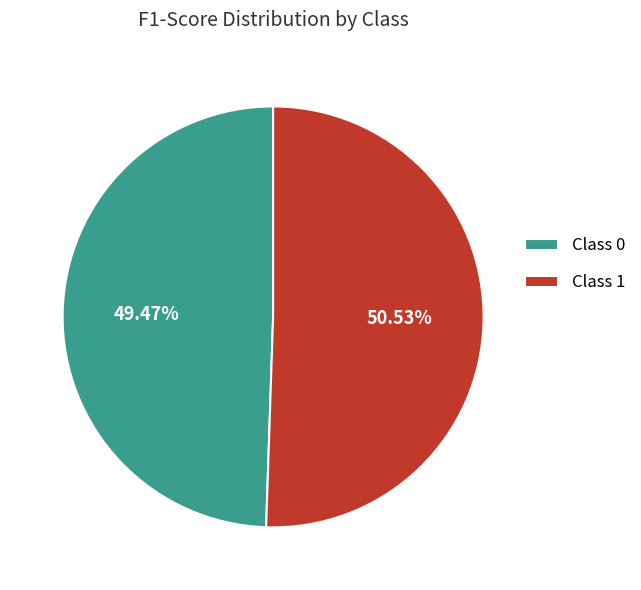

Does Class 1 account for over 50% of the chart?

Yes